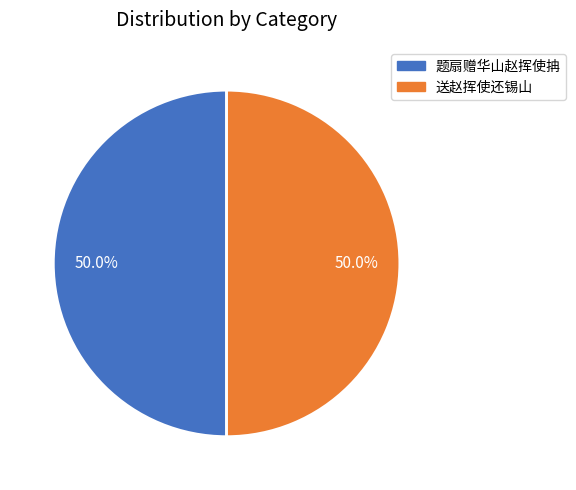

Approximately how many times larger is the value at 题扇赠华山赵挥使抩 compared to 送赵挥使还锡山?

1.0